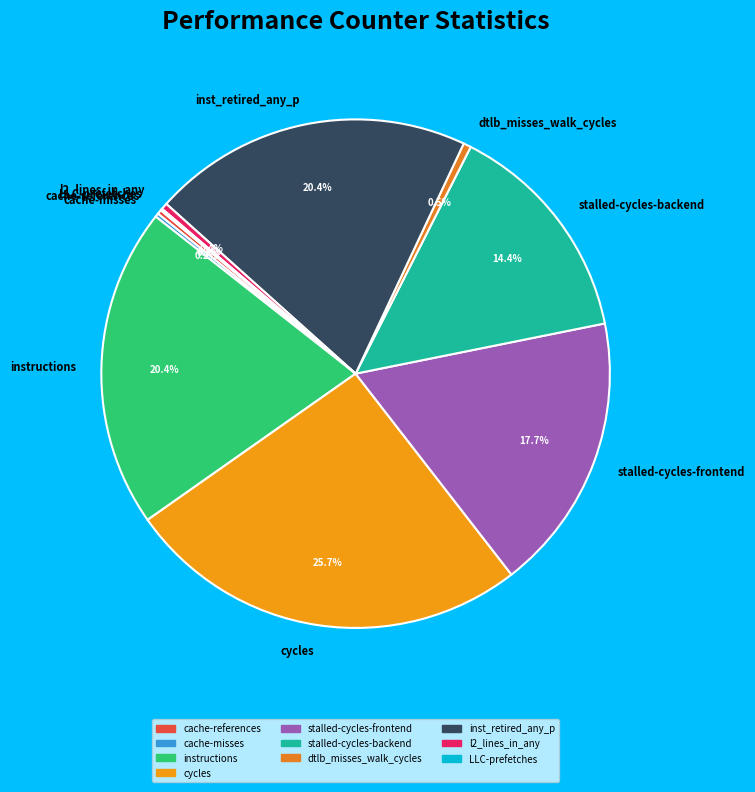

What percentage is the cycles slice, to the nearest percent?

26%